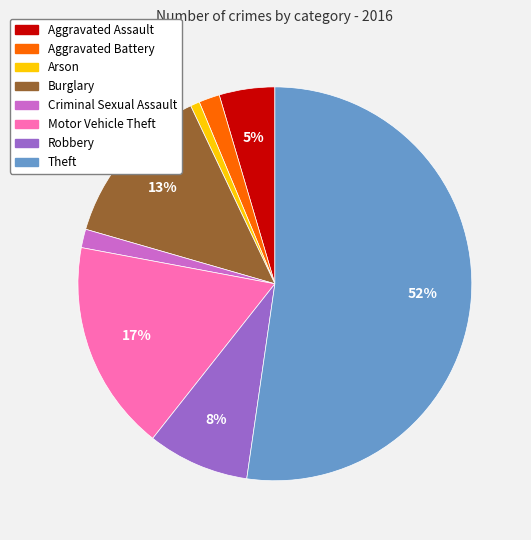

What is the smallest slice in the pie chart?

Arson